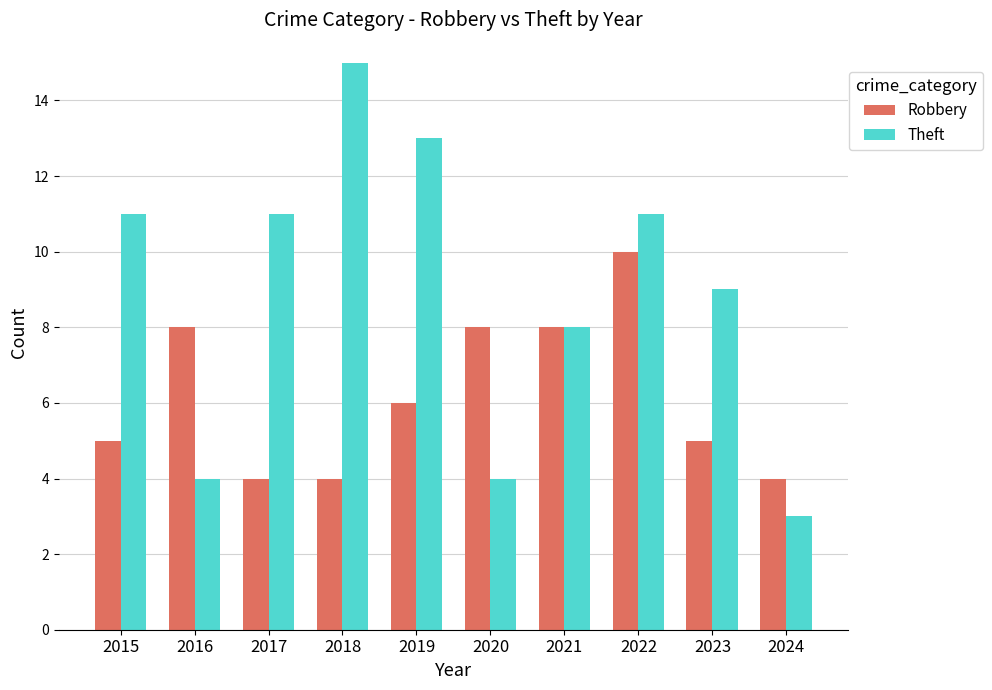

Reading left to right, list all the values displayed in this chart.

Robbery: 5	8	4	4	6	8	8	10	5	4
Theft: 11	4	11	15	13	4	8	11	9	3